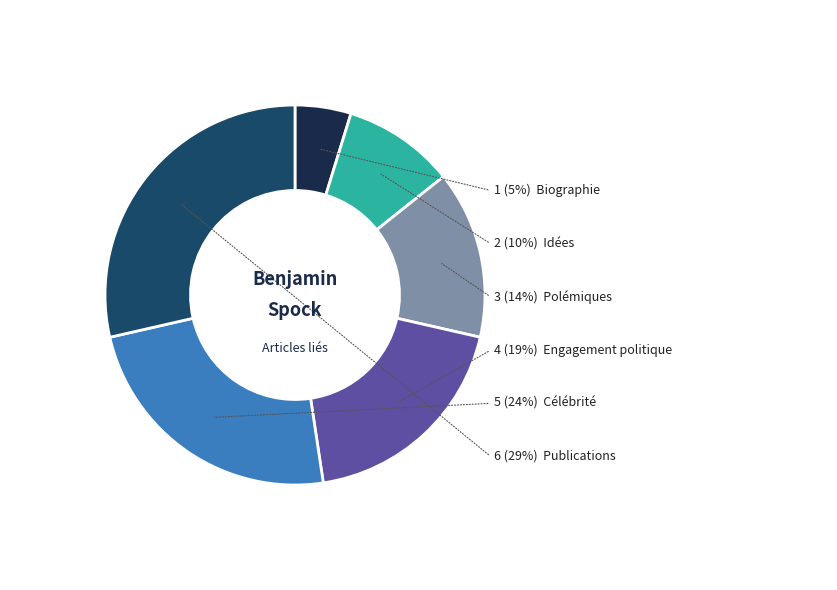

What is the smallest slice in the pie chart?

Biographie